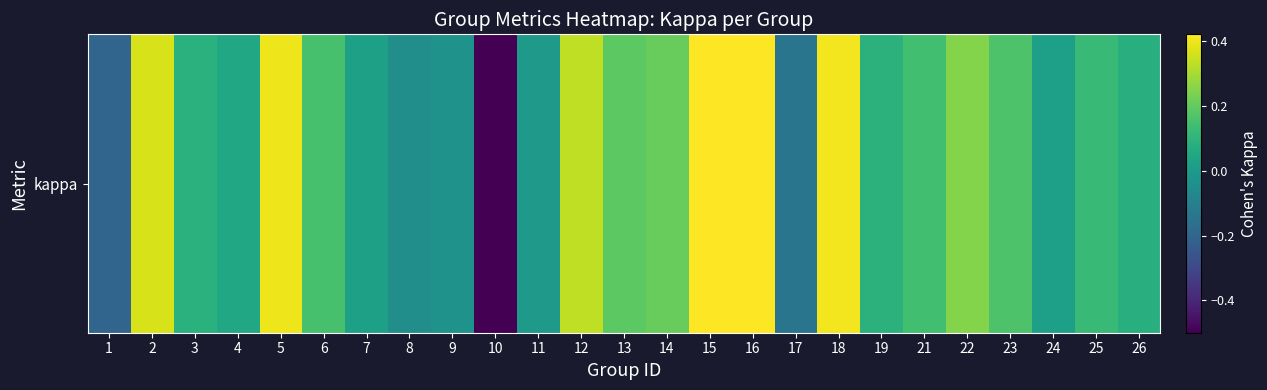

The chart shows a value of -0.1 at 10. True or false?

False